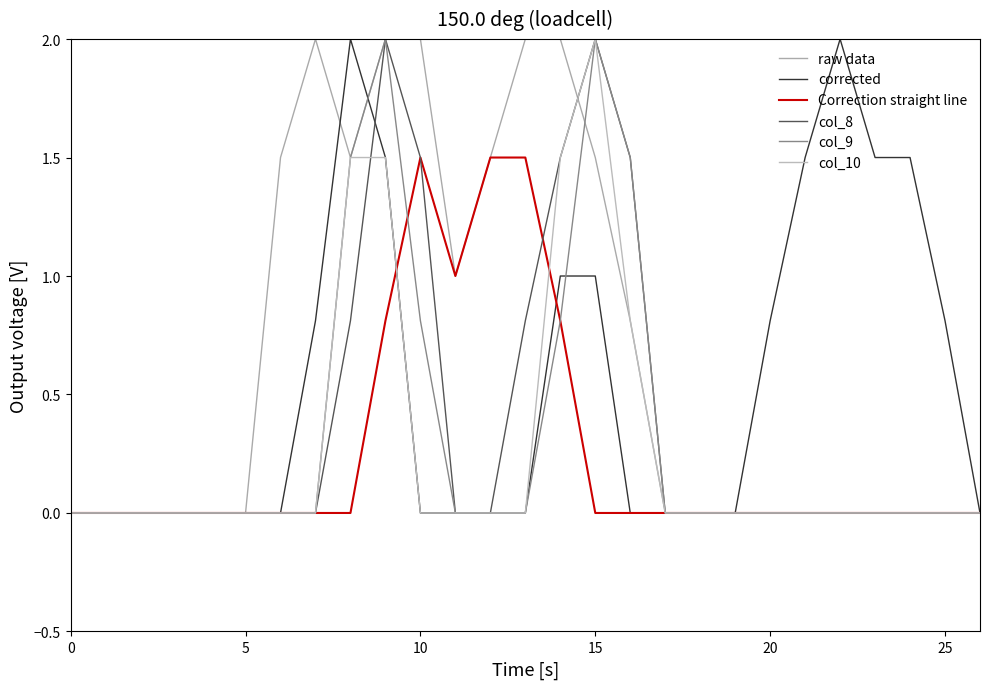

At which category does corrected reach its first local peak?

8